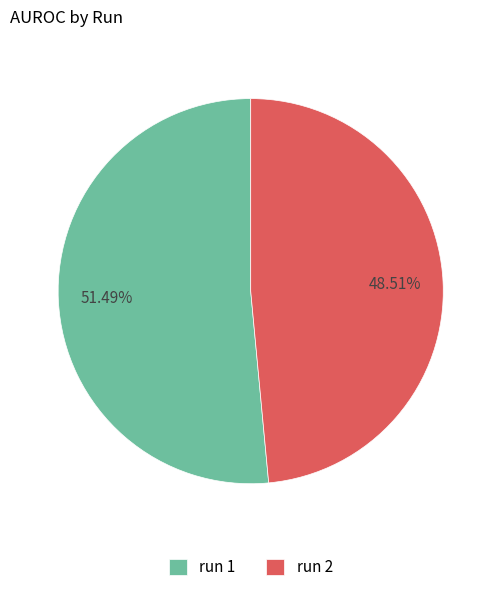

Which has a higher value, run 1 or run 2?

run 1